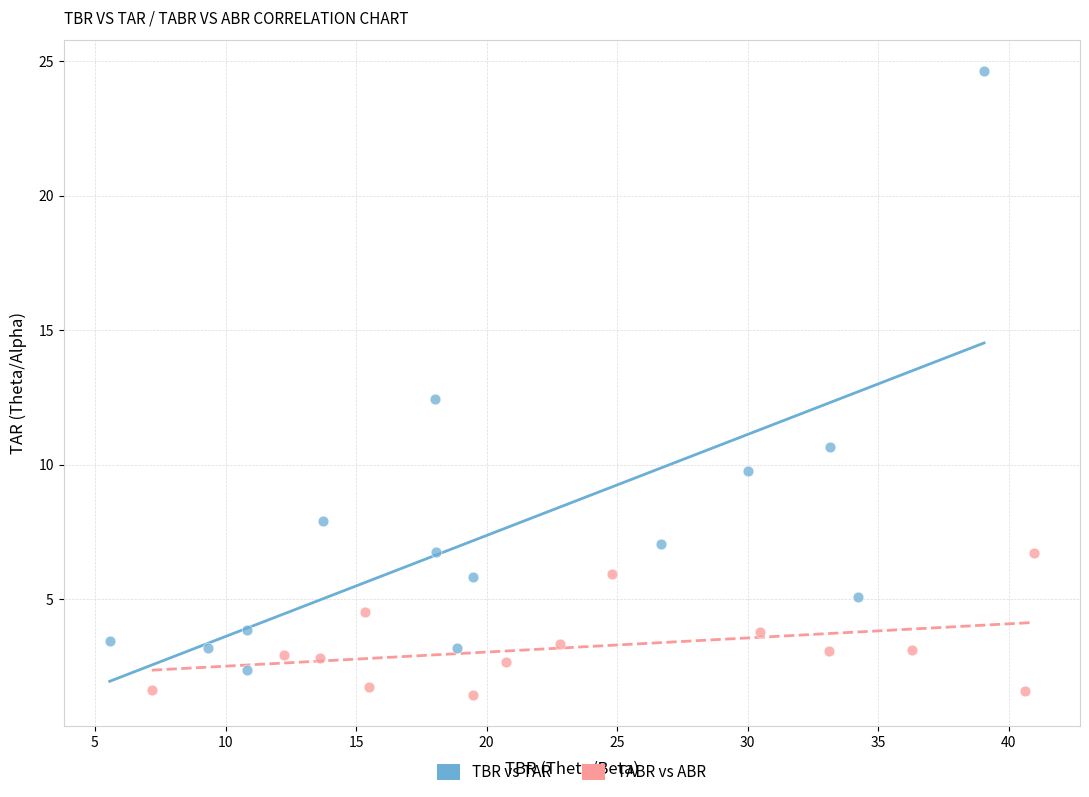

Which series contains the highest Y value?

TBR vs TAR